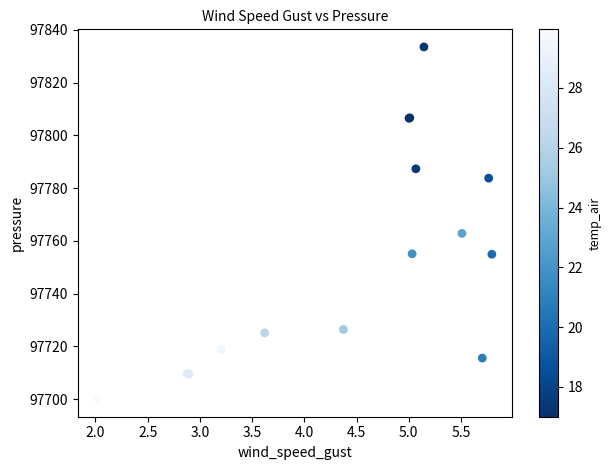

What Y value in the scatter plot is closest to 97766?

97762.8